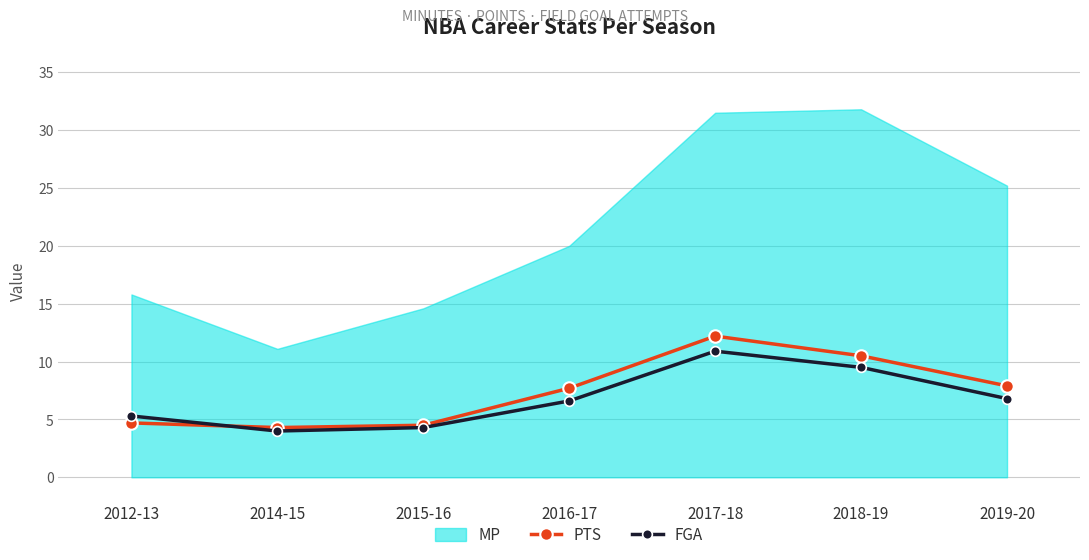

In FGA, how many points are lower than both neighbors (excluding endpoints)?

1